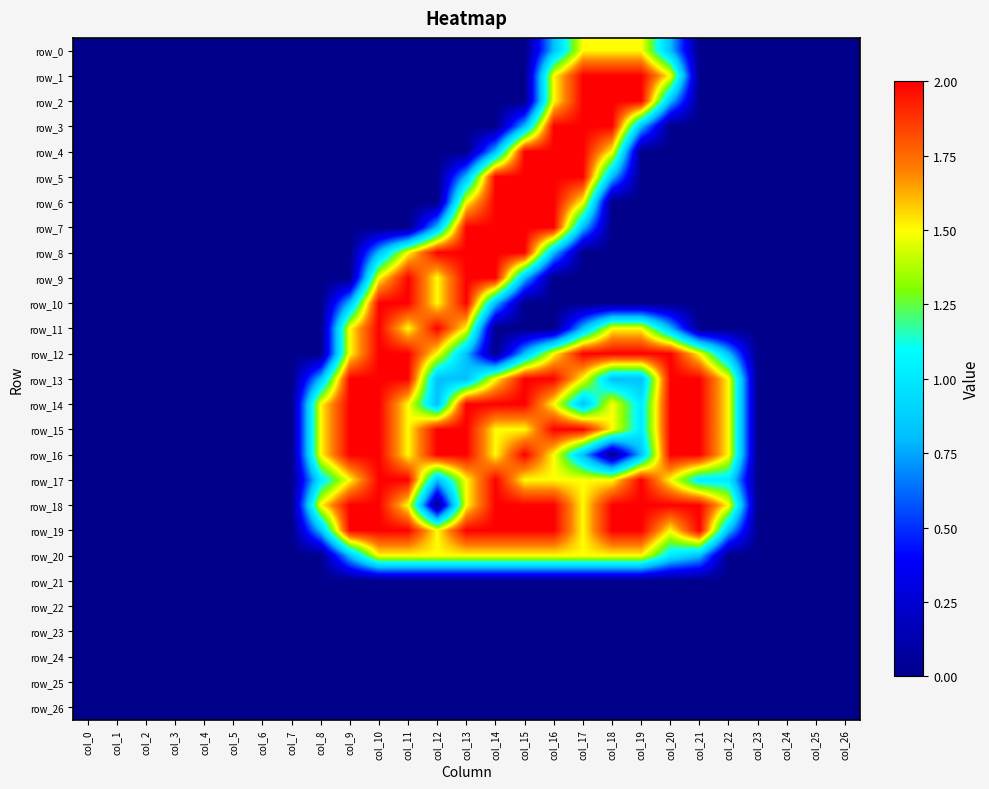

Is it true that row_3 equals 1.0 at col_9?

False